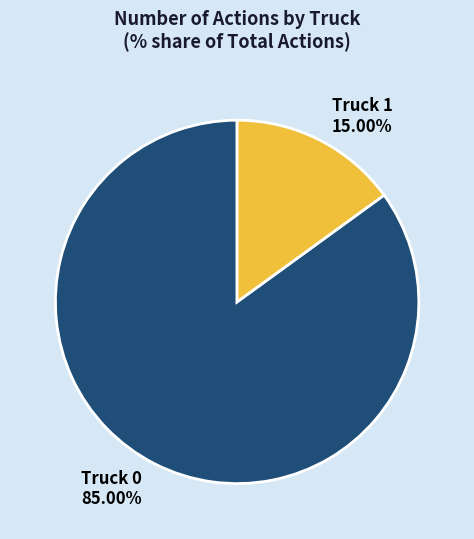

Is there a majority slice in this chart?

Yes